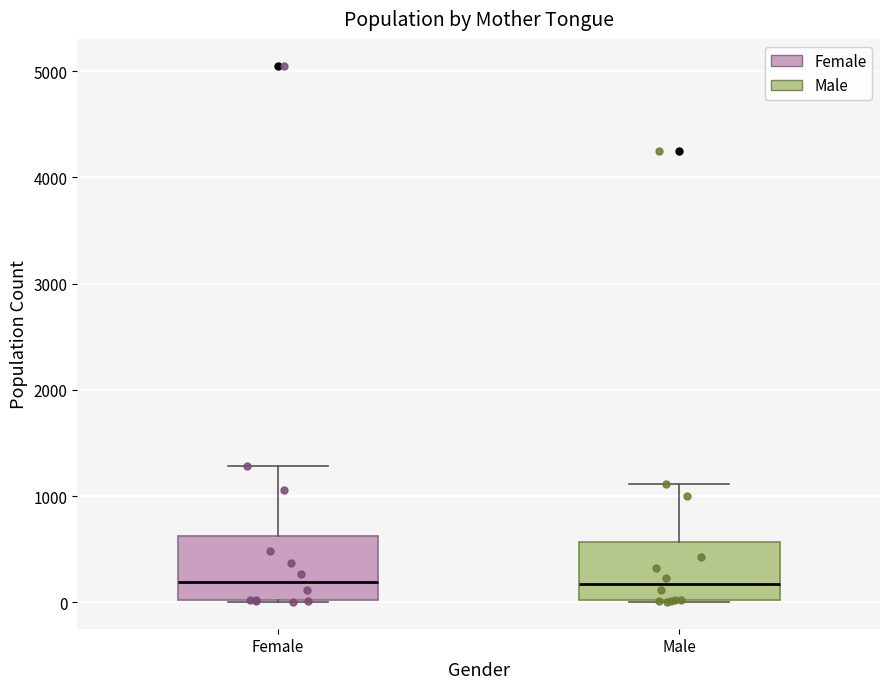

Reading left to right, read every box against the y-axis: the position of its median line, the range the box covers, and the ends of its whiskers. The values are not printed on the chart, so give them approximately, as read against the axis.

Female: median 200, box 0 to 600, whiskers 0 to 1300
Male: median 200, box 0 to 600, whiskers 0 to 1100